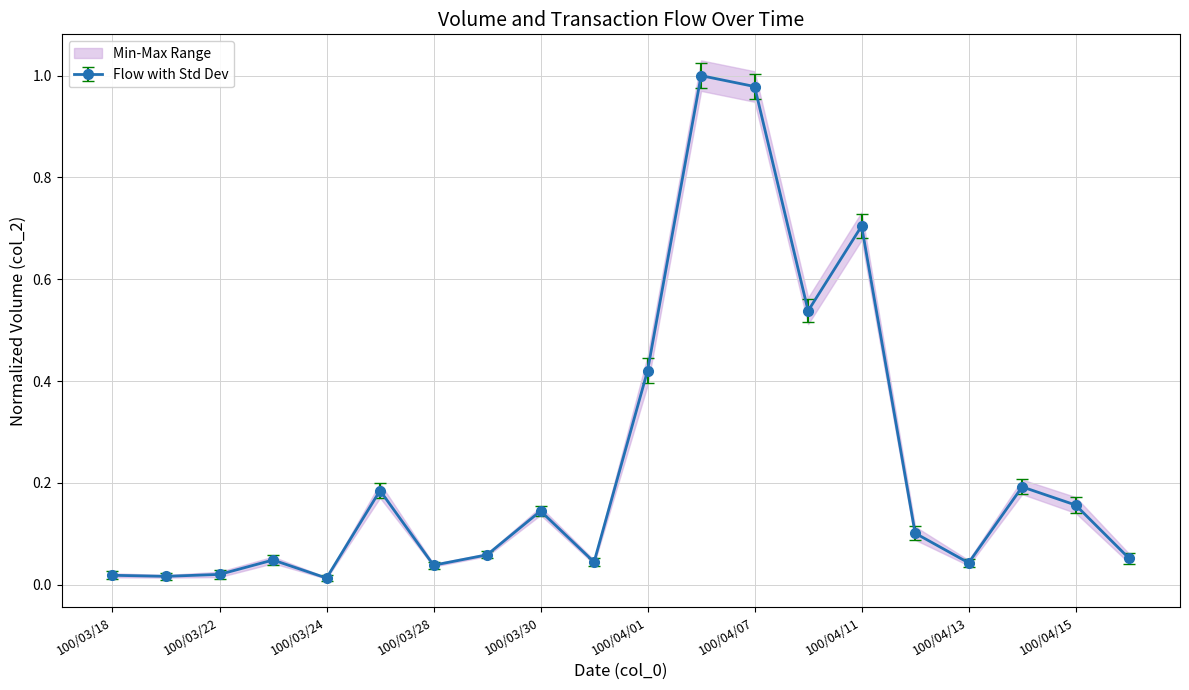

At which category does the chart reach its peak across all series?

100/04/06